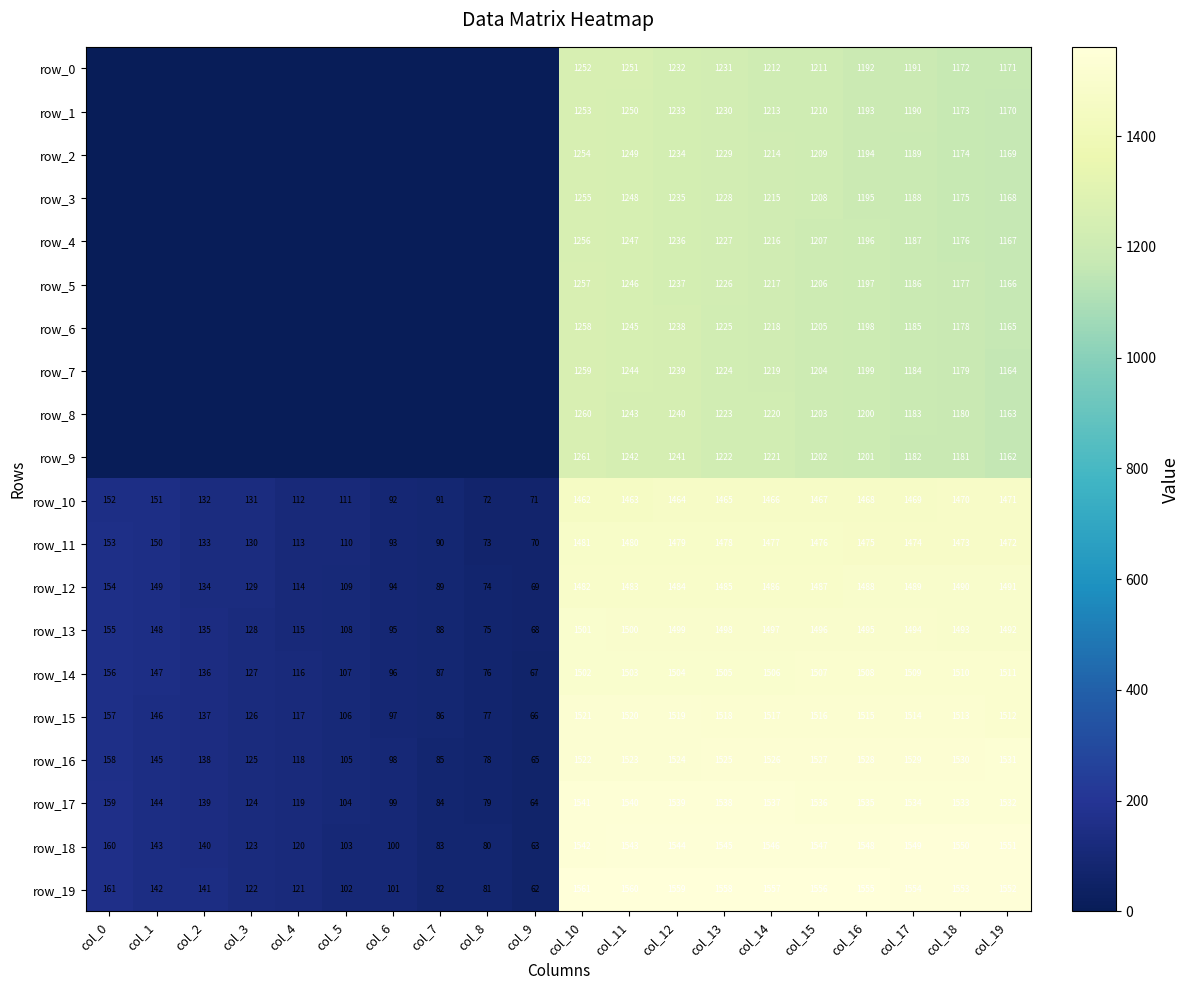

Count the number of categories in the chart.

20